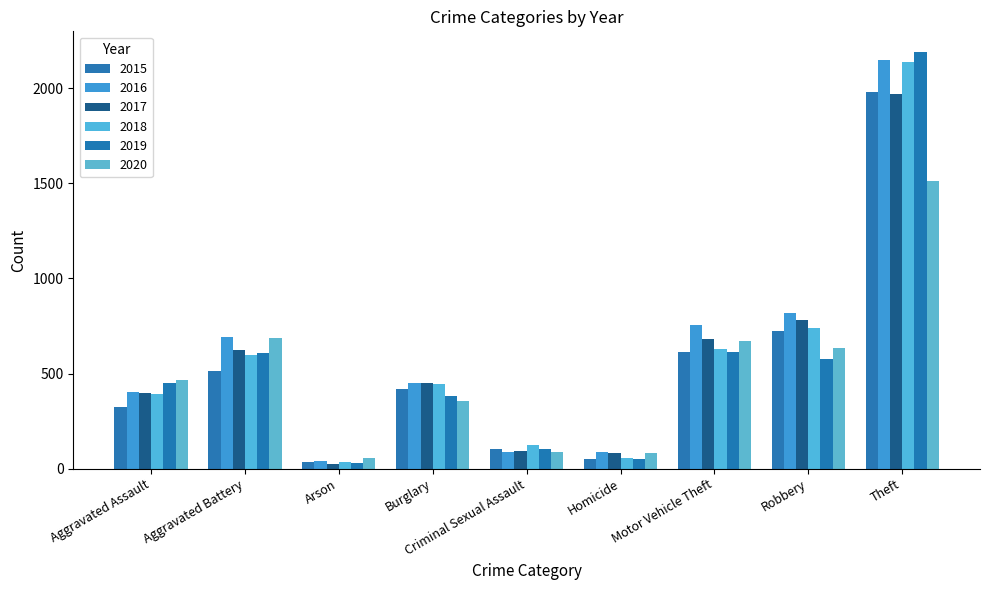

What is the label of the 1st bar from the left?

Aggravated Assault